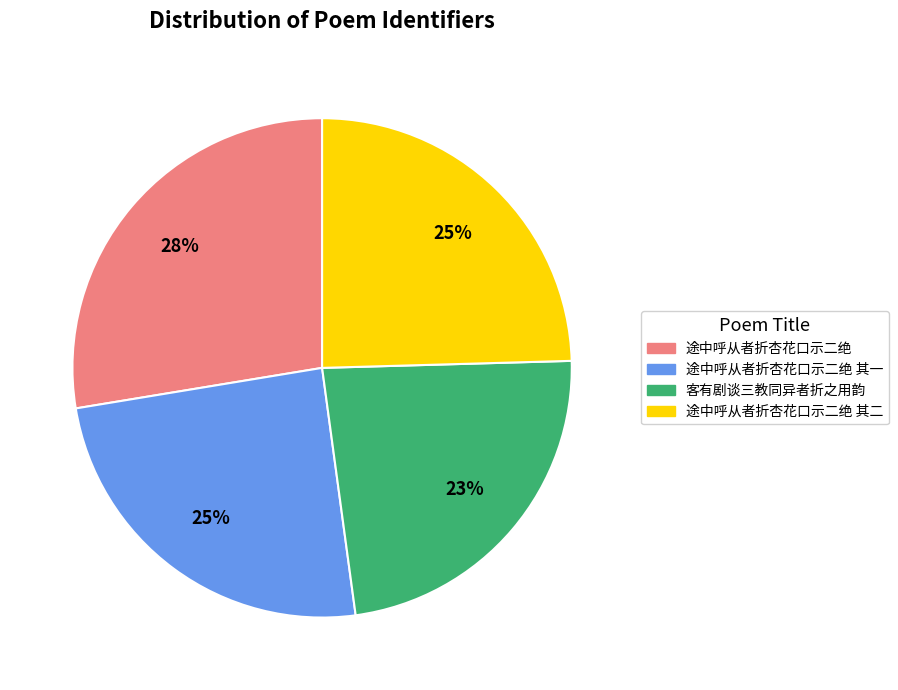

To the nearest percent, what is the average slice percentage?

25%